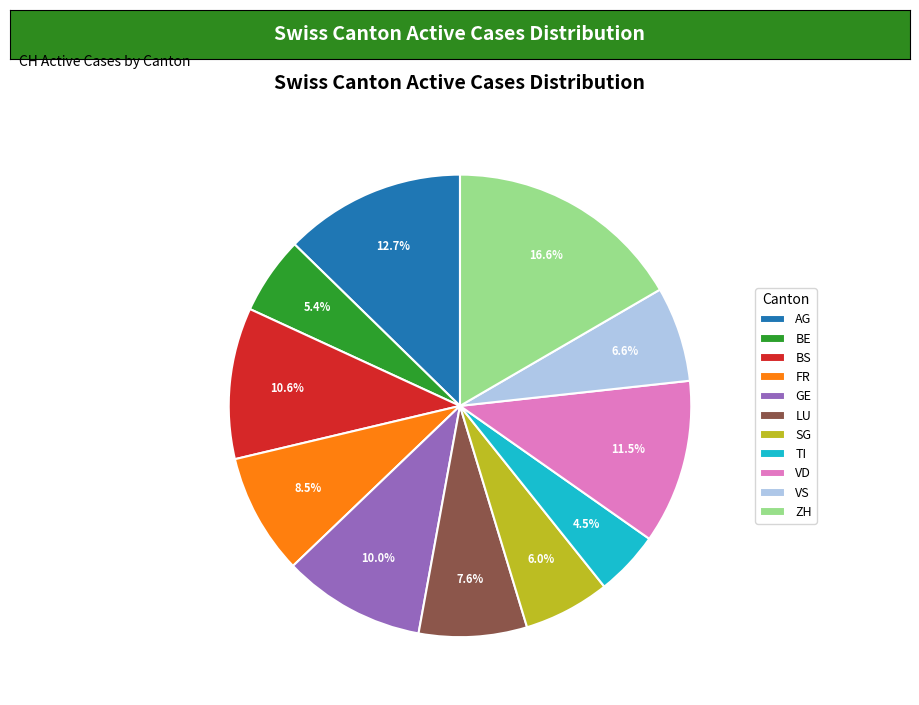

The SG slice represents 1% of the pie. True or false?

False